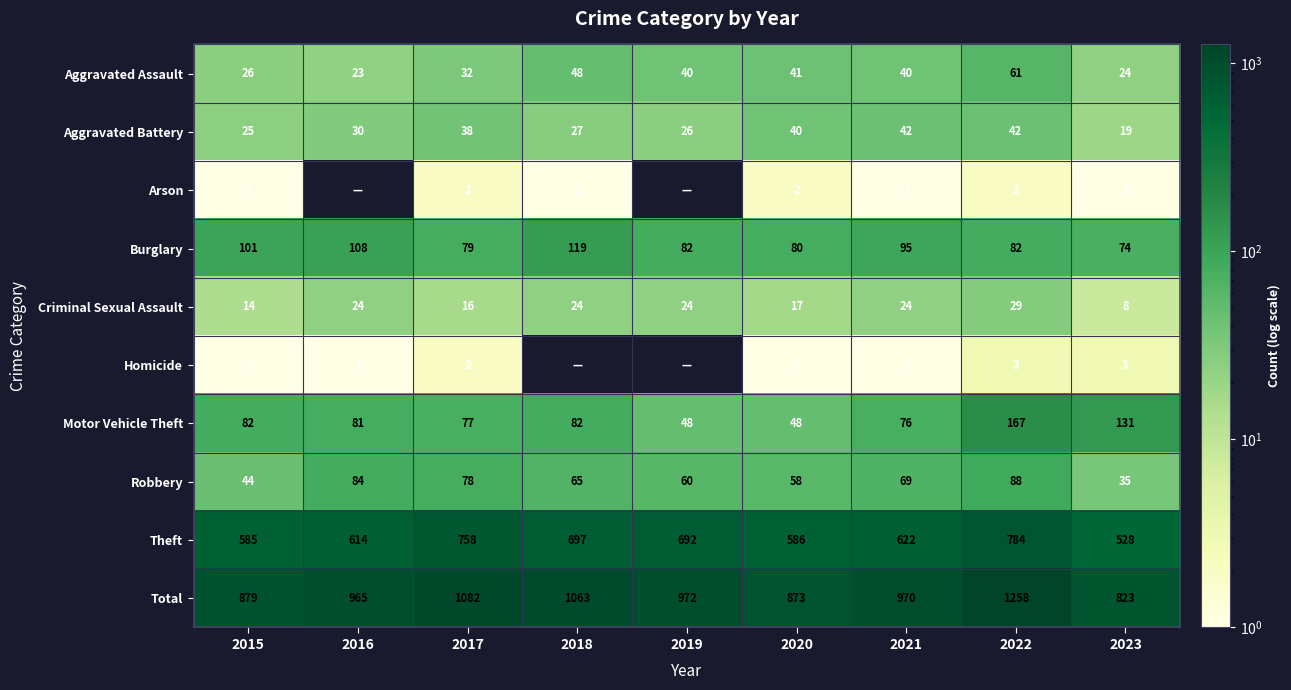

Between 2017 and 2023, which series saw the biggest shift?

Total